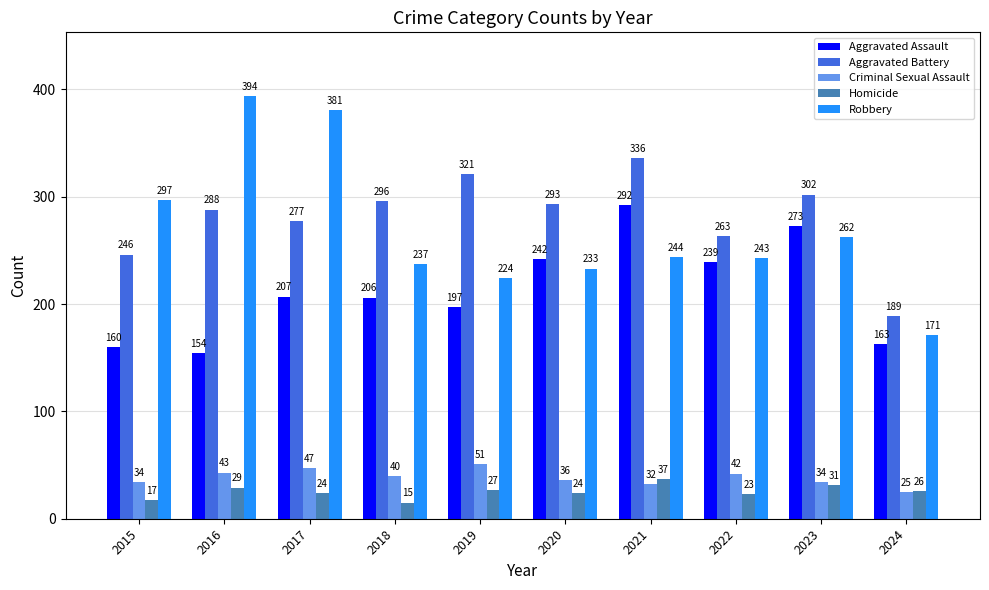

How many categories are shown in the chart?

10